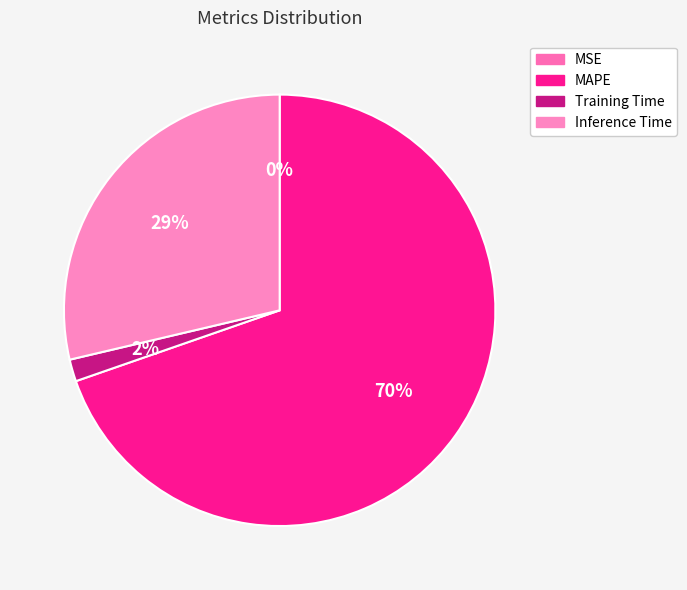

What is the largest slice in the pie chart?

MAPE